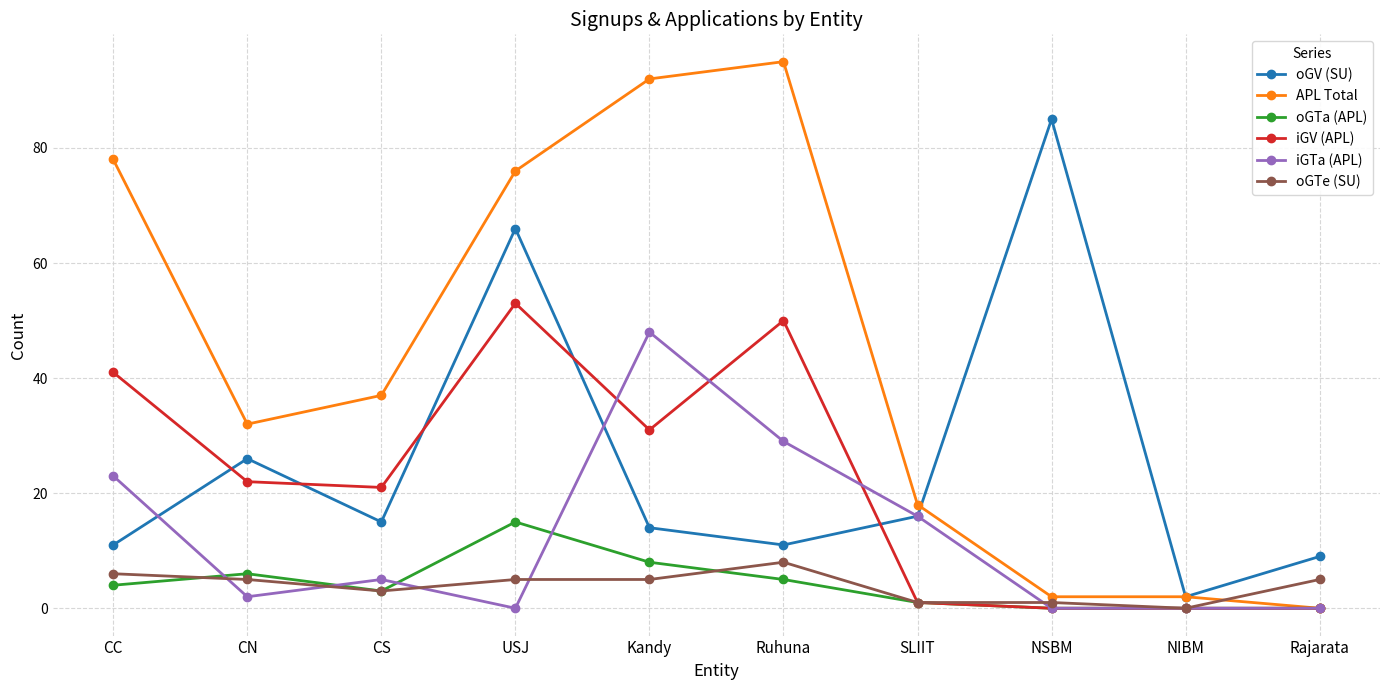

The oGTe (SU) series shows 1 at NSBM. True or false?

True